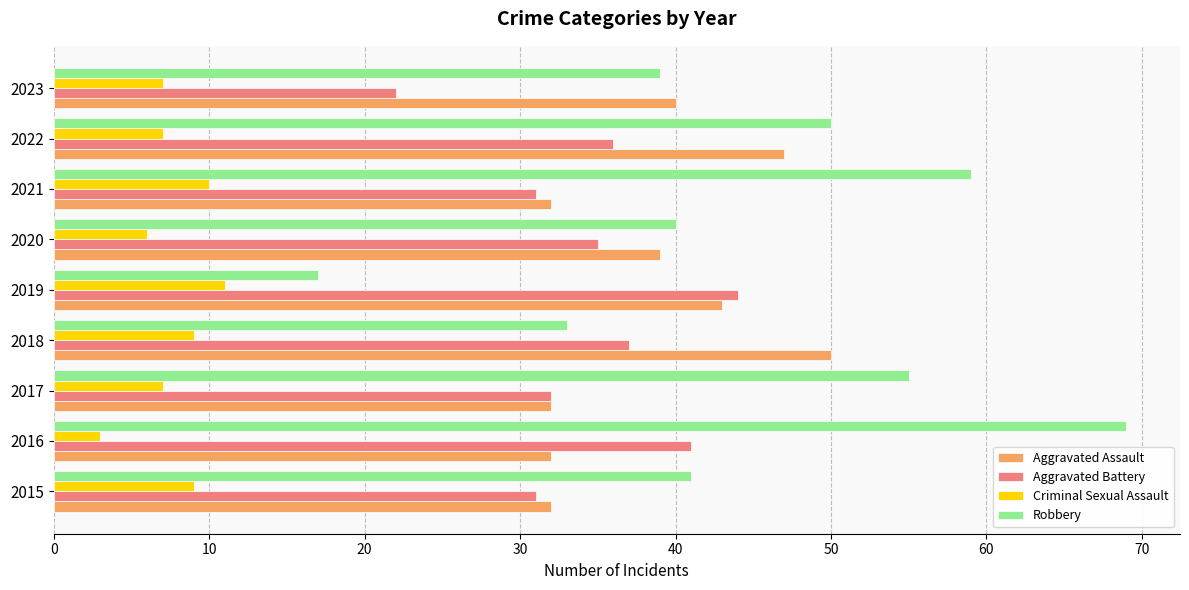

How many data points in Robbery are less than 41?

4